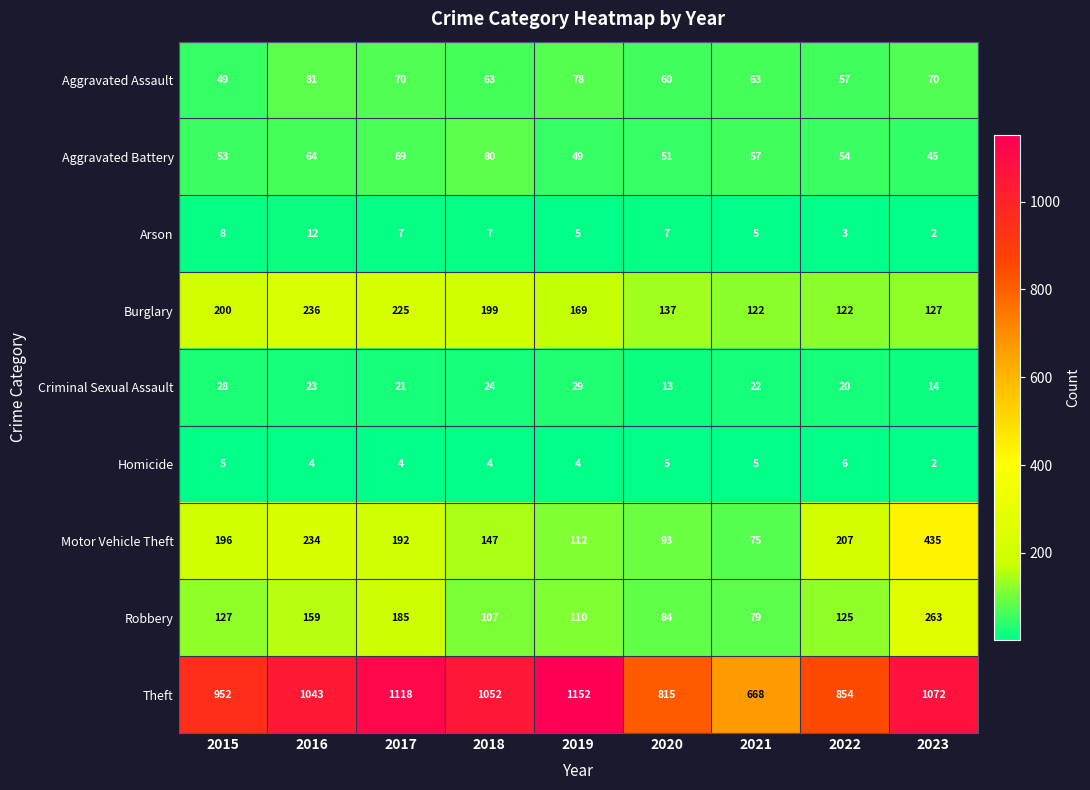

True or false: Criminal Sexual Assault has a value of 38 at 2021.

False